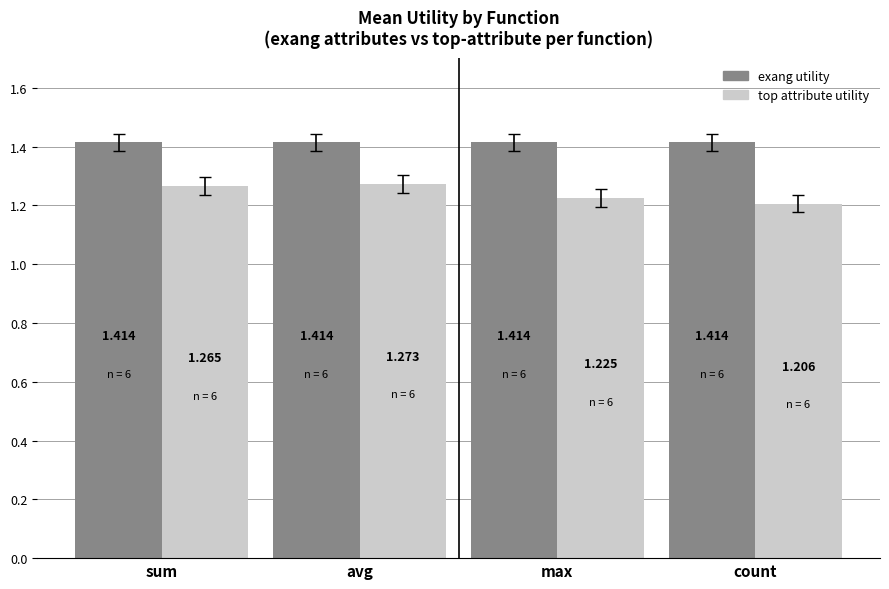

Which label corresponds to the smallest value in the chart?

count